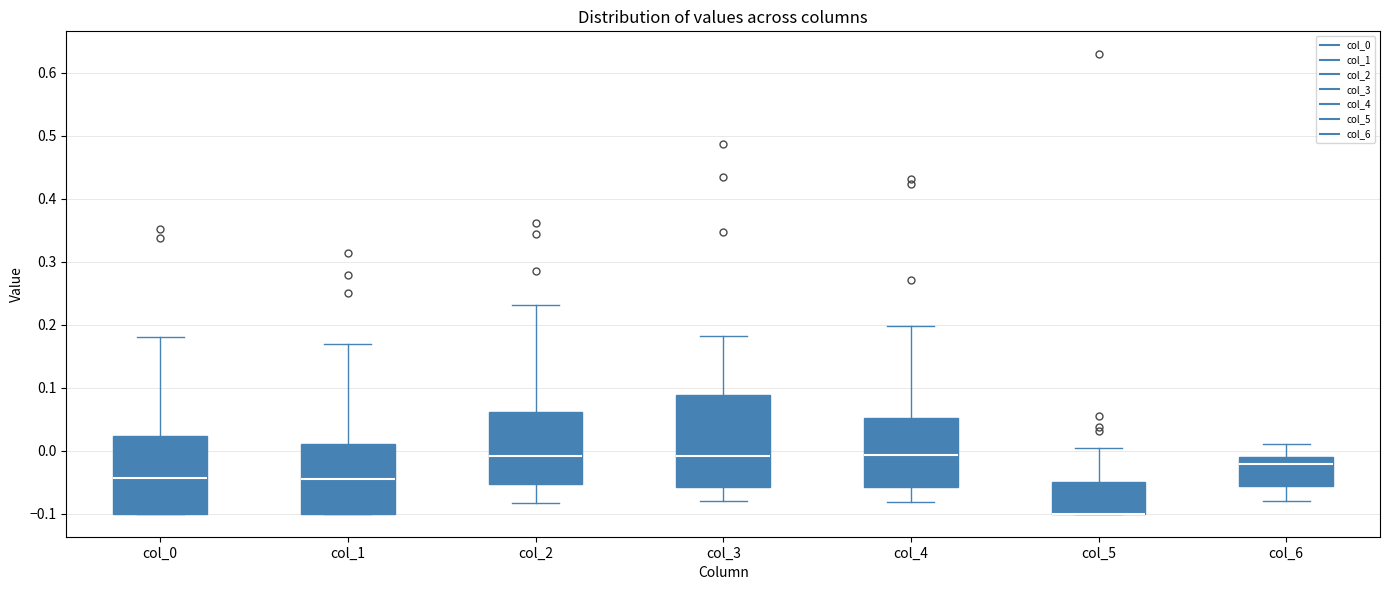

Where is the lower edge of the box for col_5 on the y-axis? The values are not printed on the chart, so give them approximately, as read against the axis.

-0.10